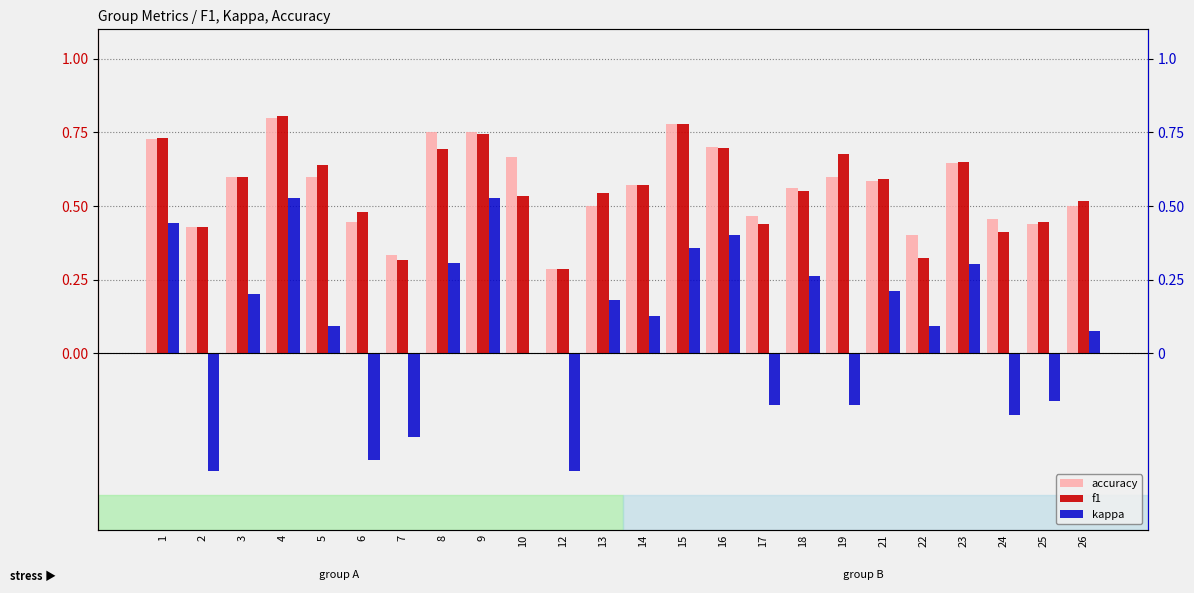

Reading left to right, extract all data points from this chart.

accuracy: 1=0.7	2=0.4	3=0.6	4=0.8	5=0.6	6=0.4	7=0.3	8=0.8	9=0.8	10=0.7	12=0.3	13=0.5	14=0.6	15=0.8	16=0.7	17=0.5	18=0.6	19=0.6	21=0.6	22=0.4	23=0.6	24=0.5	25=0.4	26=0.5
f1: 1=0.7	2=0.4	3=0.6	4=0.8	5=0.6	6=0.5	7=0.3	8=0.7	9=0.7	10=0.5	12=0.3	13=0.5	14=0.6	15=0.8	16=0.7	17=0.4	18=0.6	19=0.7	21=0.6	22=0.3	23=0.6	24=0.4	25=0.4	26=0.5
kappa: 1=0.4	2=-0.4	3=0.2	4=0.5	5=0.1	6=-0.4	7=-0.3	8=0.3	9=0.5	10=0.0	12=-0.4	13=0.2	14=0.1	15=0.4	16=0.4	17=-0.2	18=0.3	19=-0.2	21=0.2	22=0.1	23=0.3	24=-0.2	25=-0.2	26=0.1